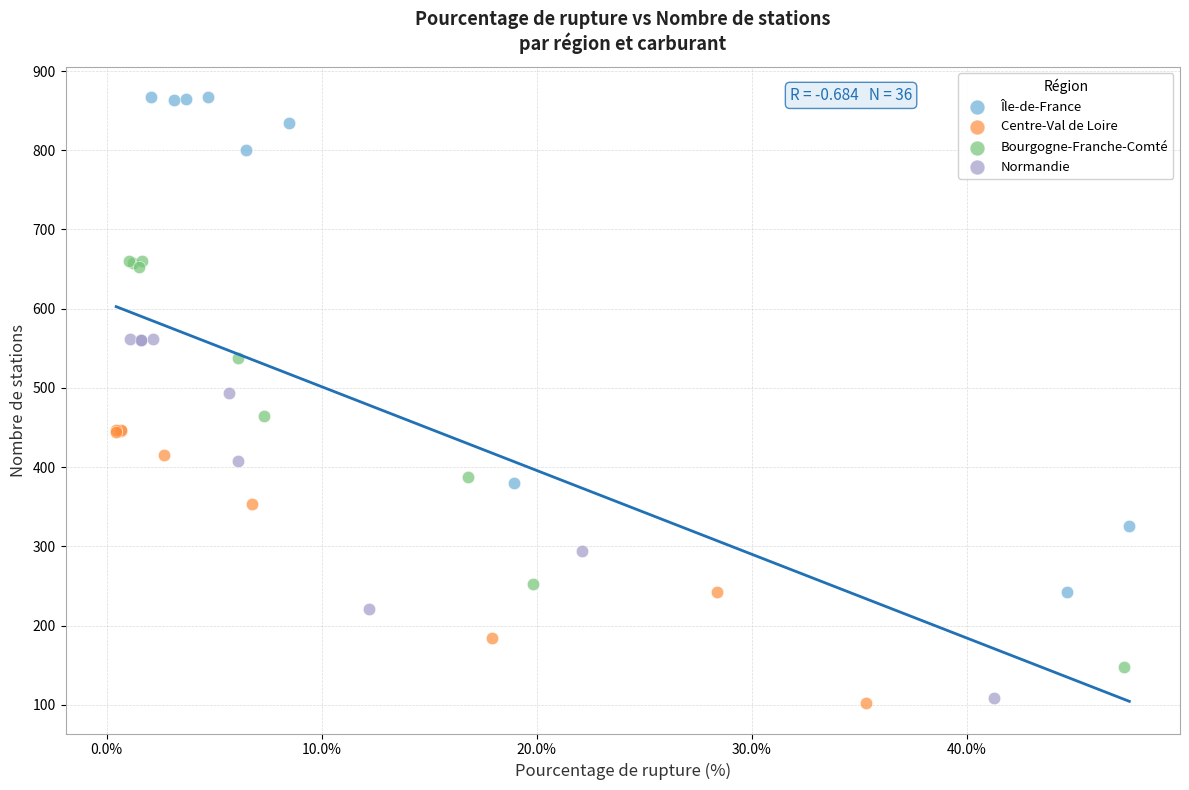

What are all the series names shown in the legend?

Île-de-France, Centre-Val de Loire, Bourgogne-Franche-Comté, Normandie